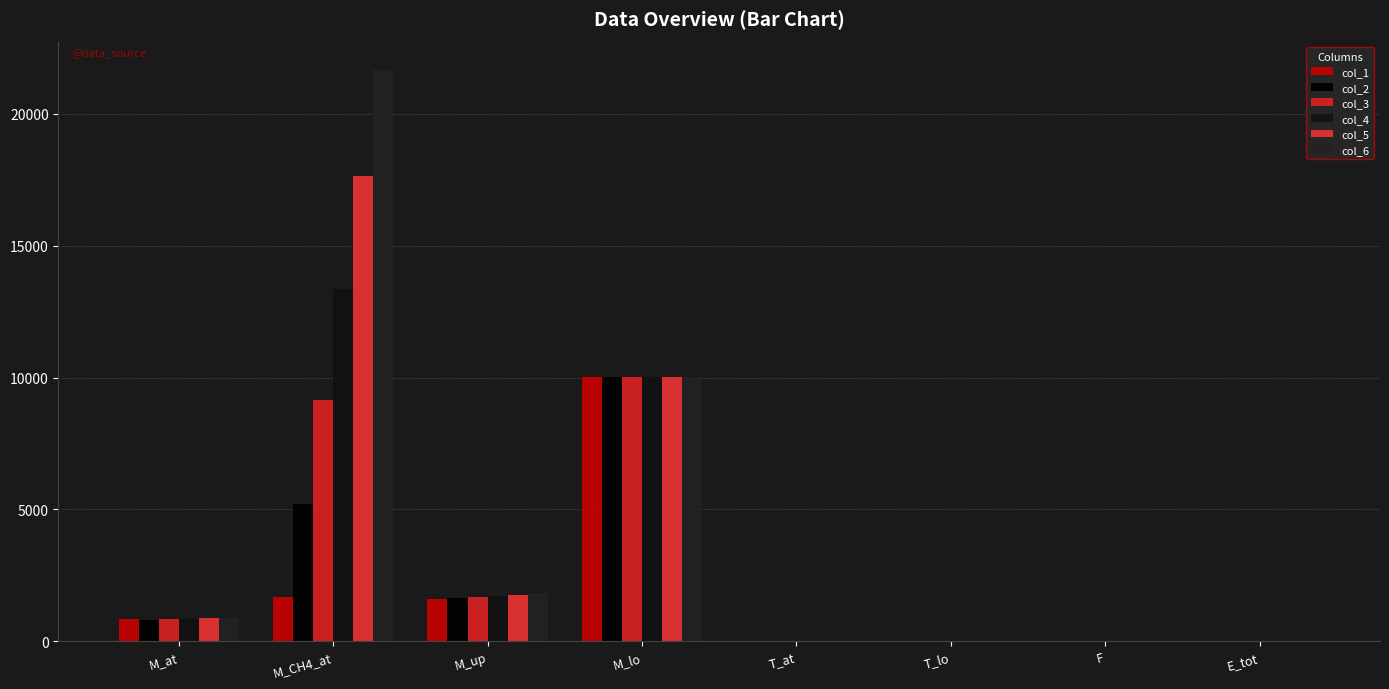

Between M_at and M_CH4_at, which is larger?

M_CH4_at